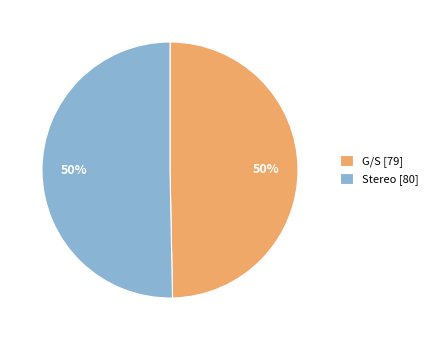

Approximately how many times larger is the value at Stereo compared to G/S?

1.0